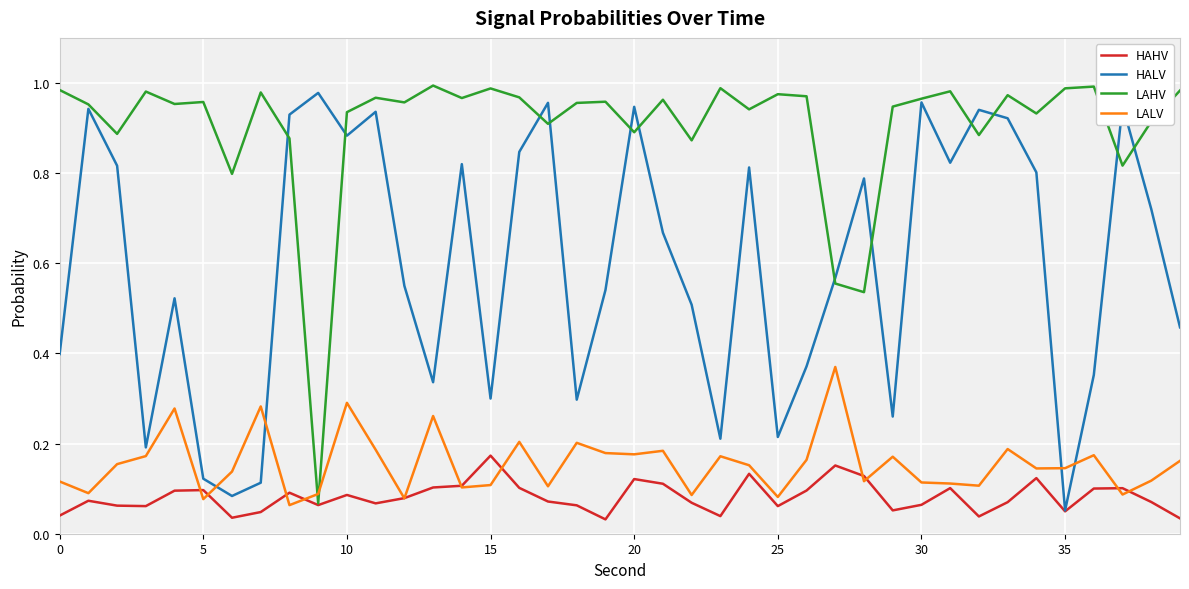

What is the label of the 16th point from the left?

15